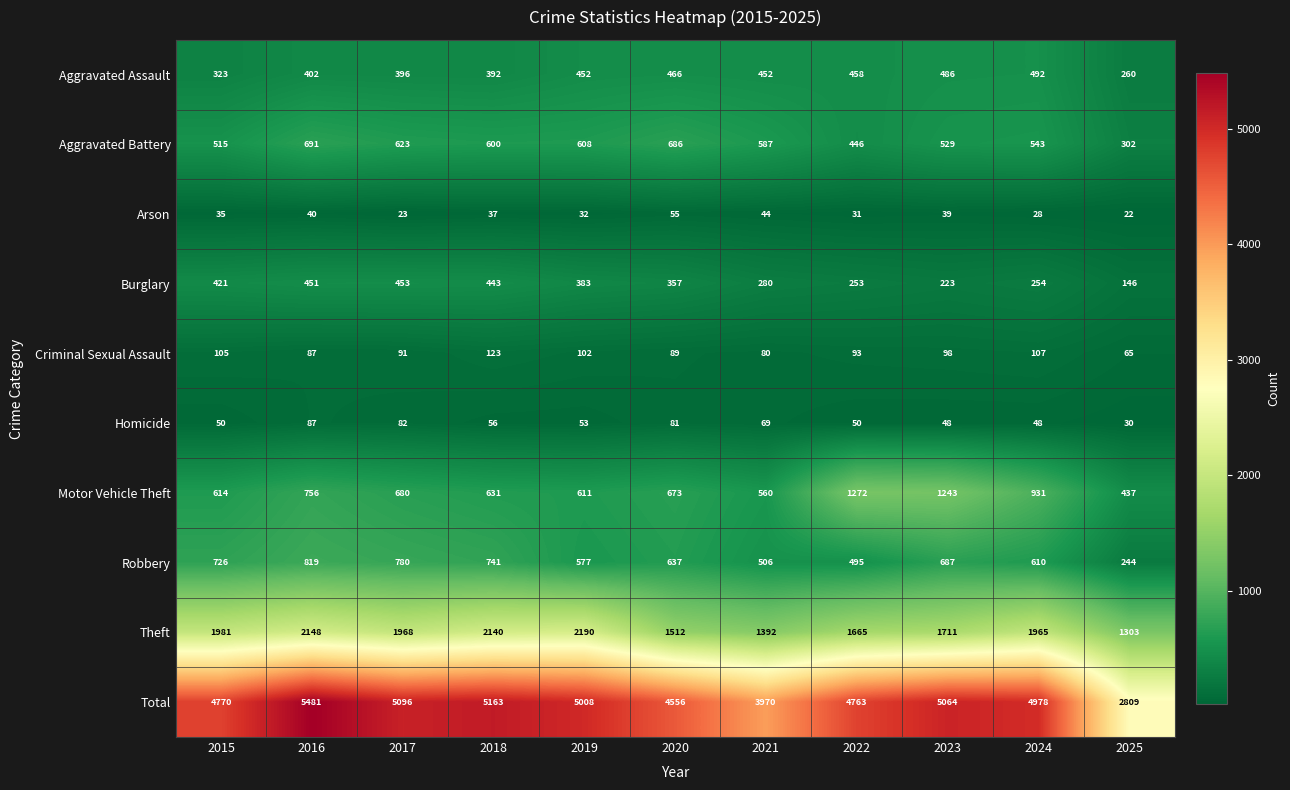

Is it true that Total equals 1170 at 2020?

False